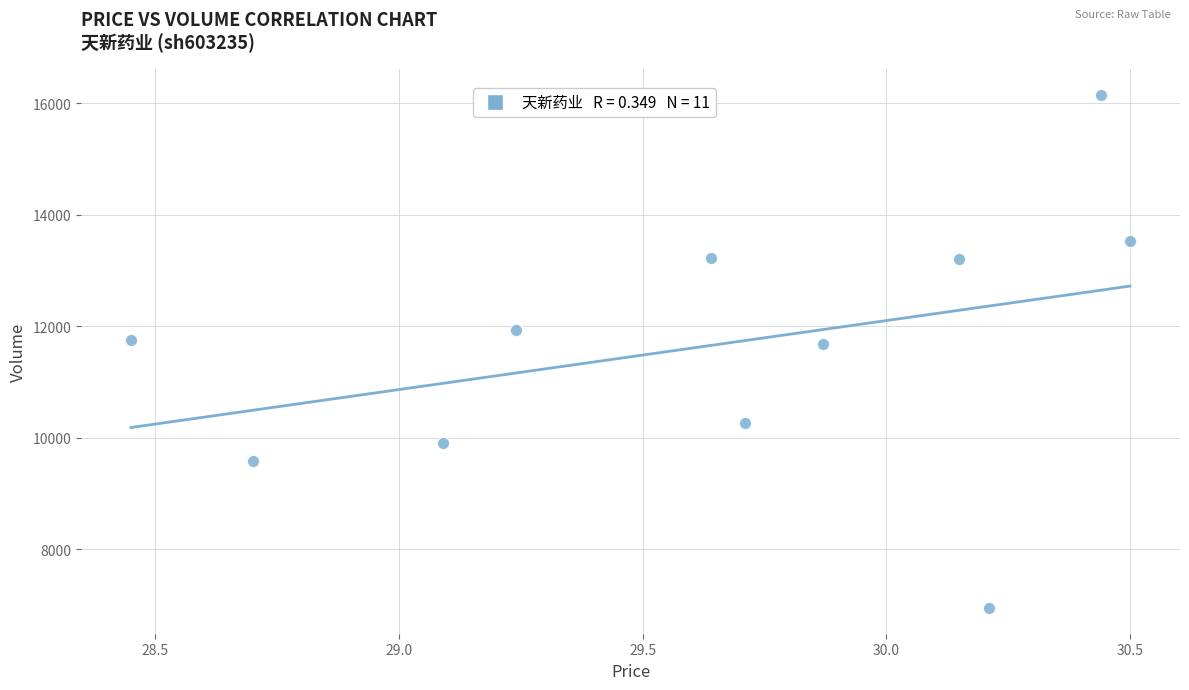

What is the range of Y values (max minus min)?

9213